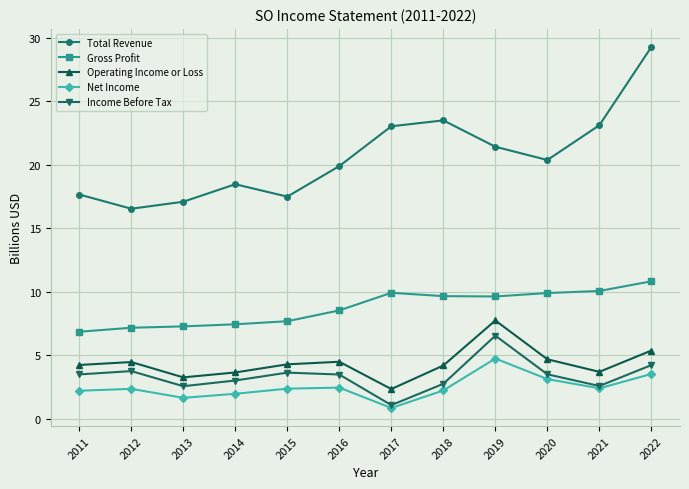

How many series are shown in this chart?

5